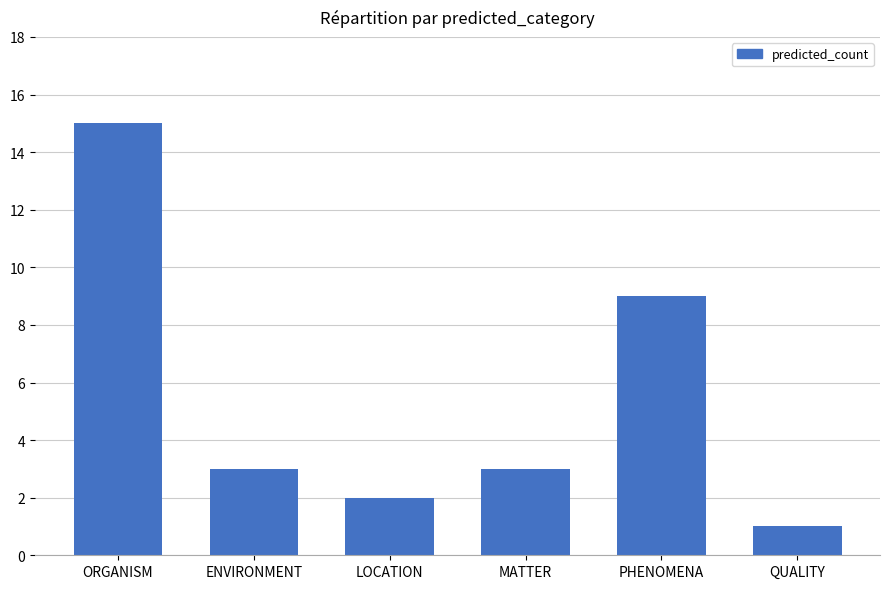

Reading left to right, what are all the values shown in this chart?

ORGANISM=15	ENVIRONMENT=3	LOCATION=2	MATTER=3	PHENOMENA=9	QUALITY=1